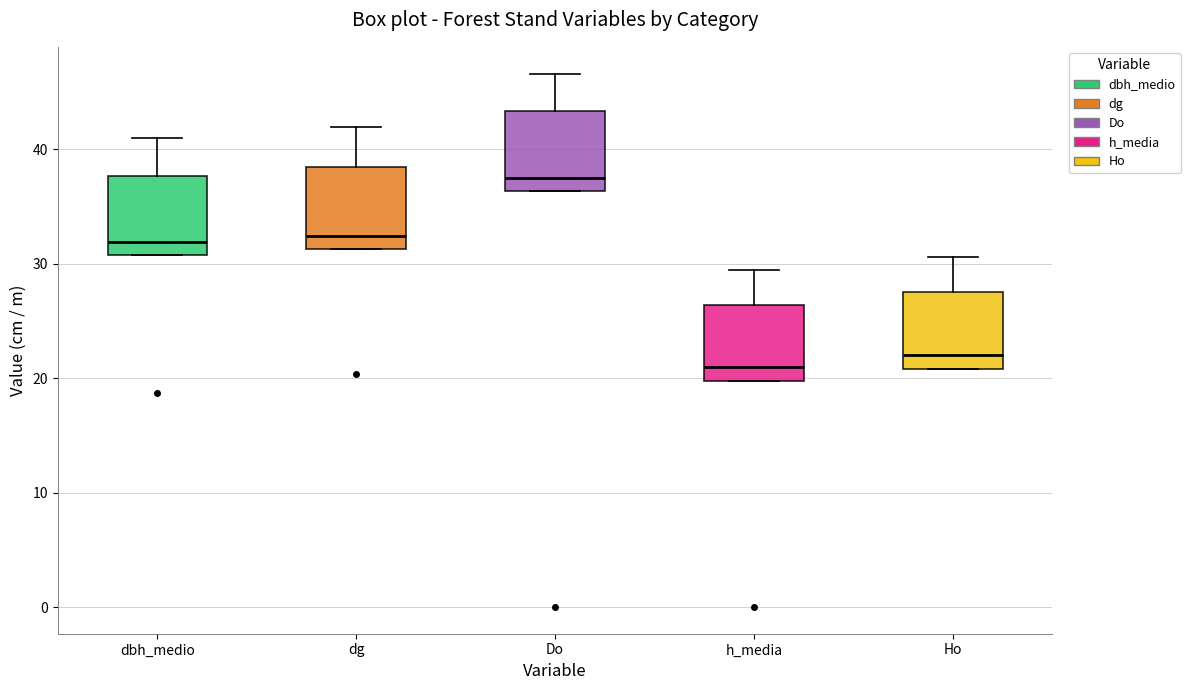

Where is the upper edge of the box for Ho on the y-axis? The values are not printed on the chart, so give them approximately, as read against the axis.

28